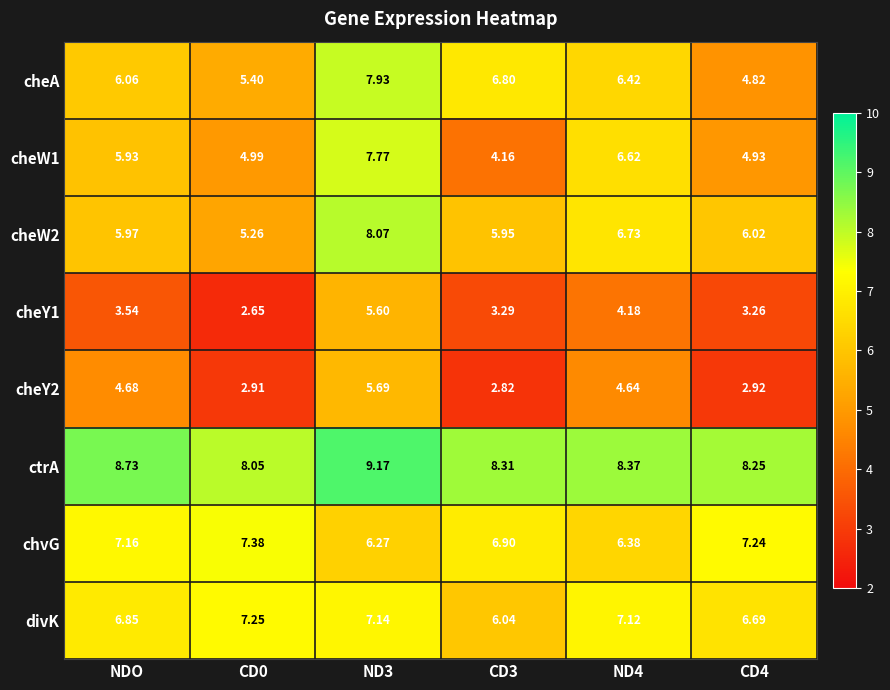

Which series has the largest total across all categories?

ctrA